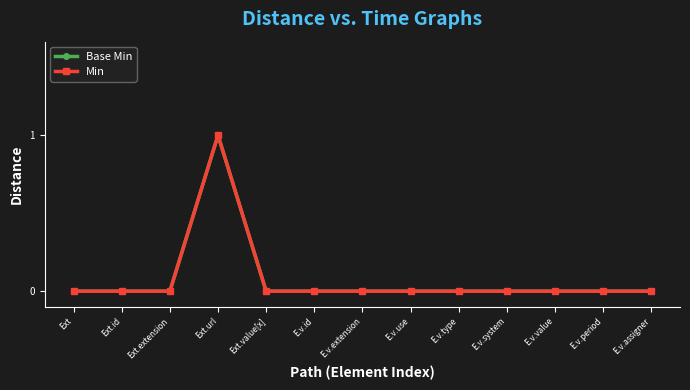

At which category is the sum across all series the highest?

Ext.url